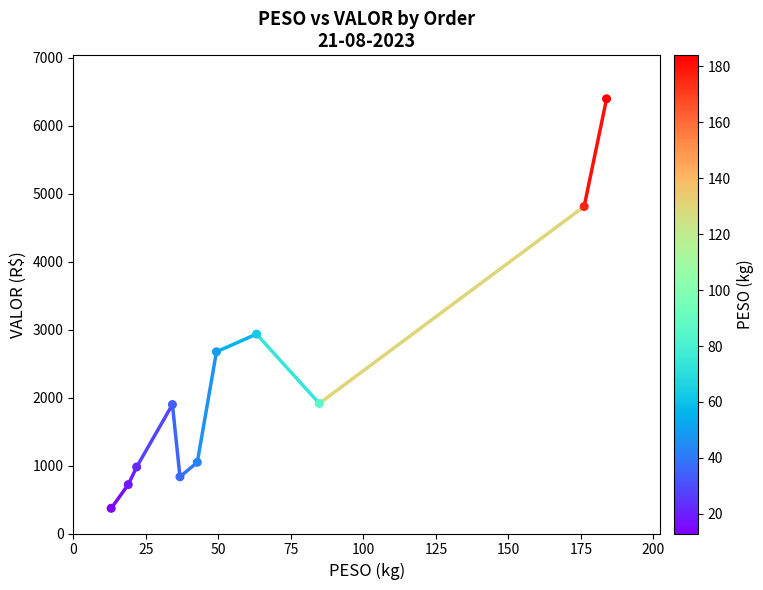

What is the range of Y values (max minus min)?

6026.3